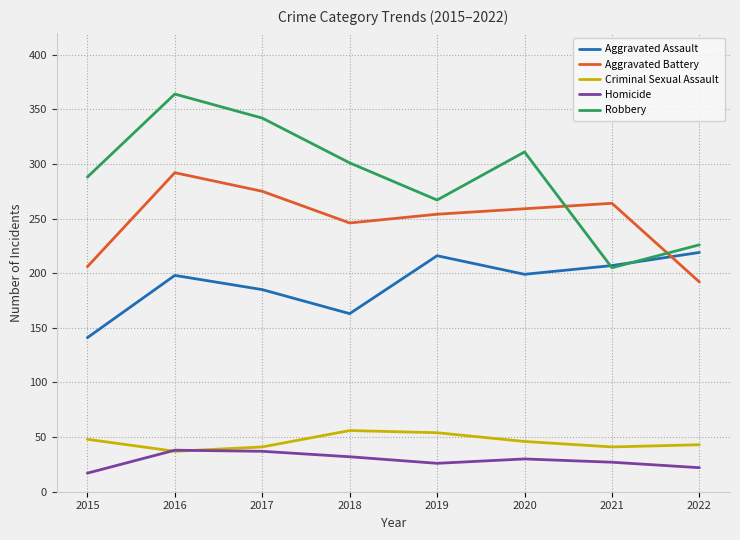

Where is Aggravated Assault nearest to the value 180?

2017